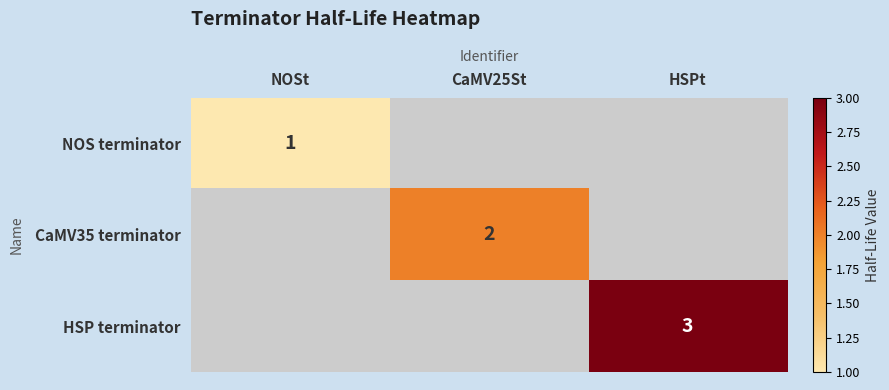

The value of CaMV35 terminator at CaMV25St is 1. True or false?

False